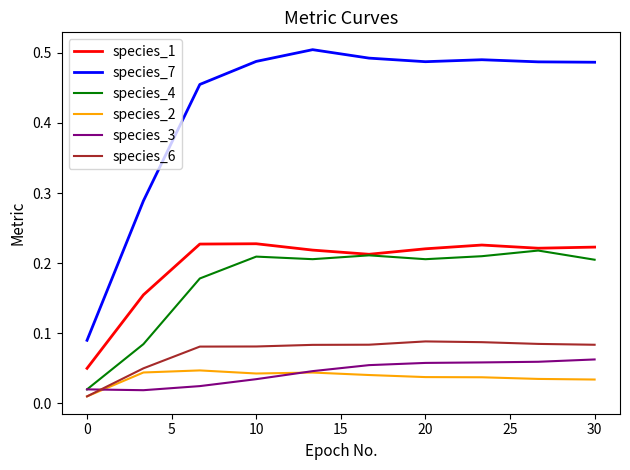

Which series has the largest total across all categories?

species_7